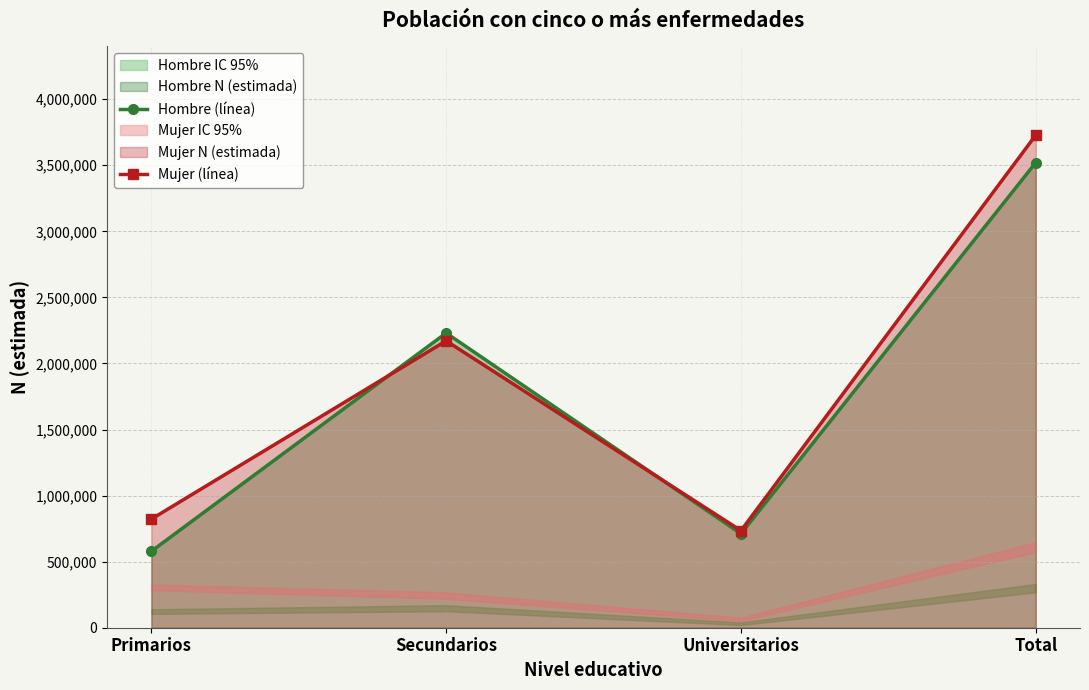

True or false: Hombre (línea) has a value of 866746 at Primarios.

False